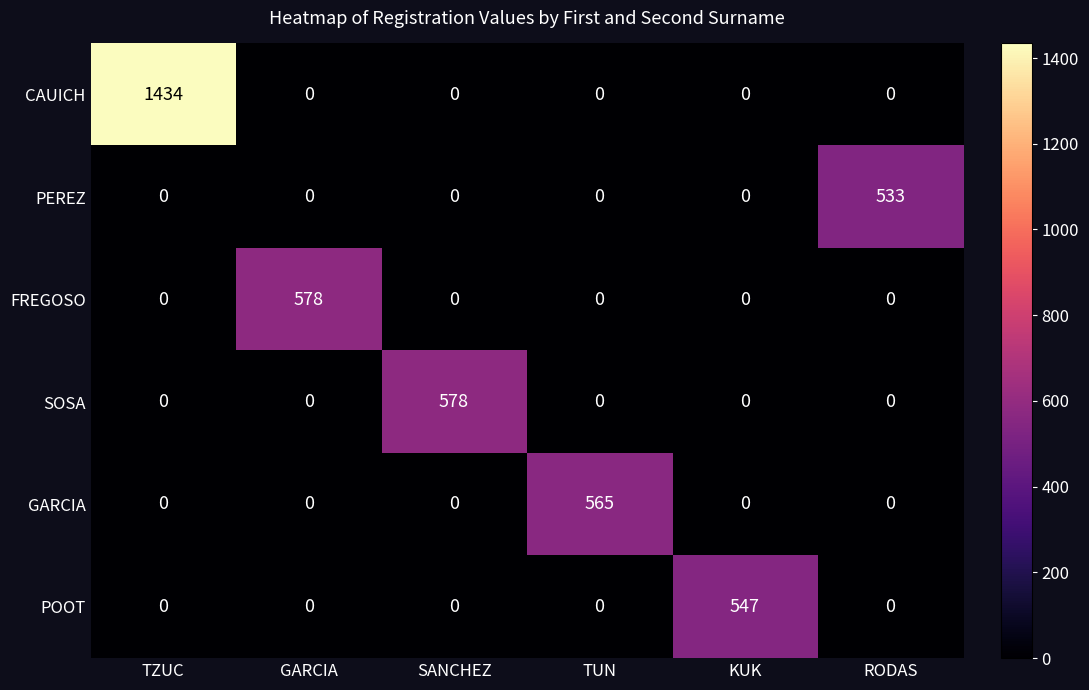

What is the greatest value displayed?

1434